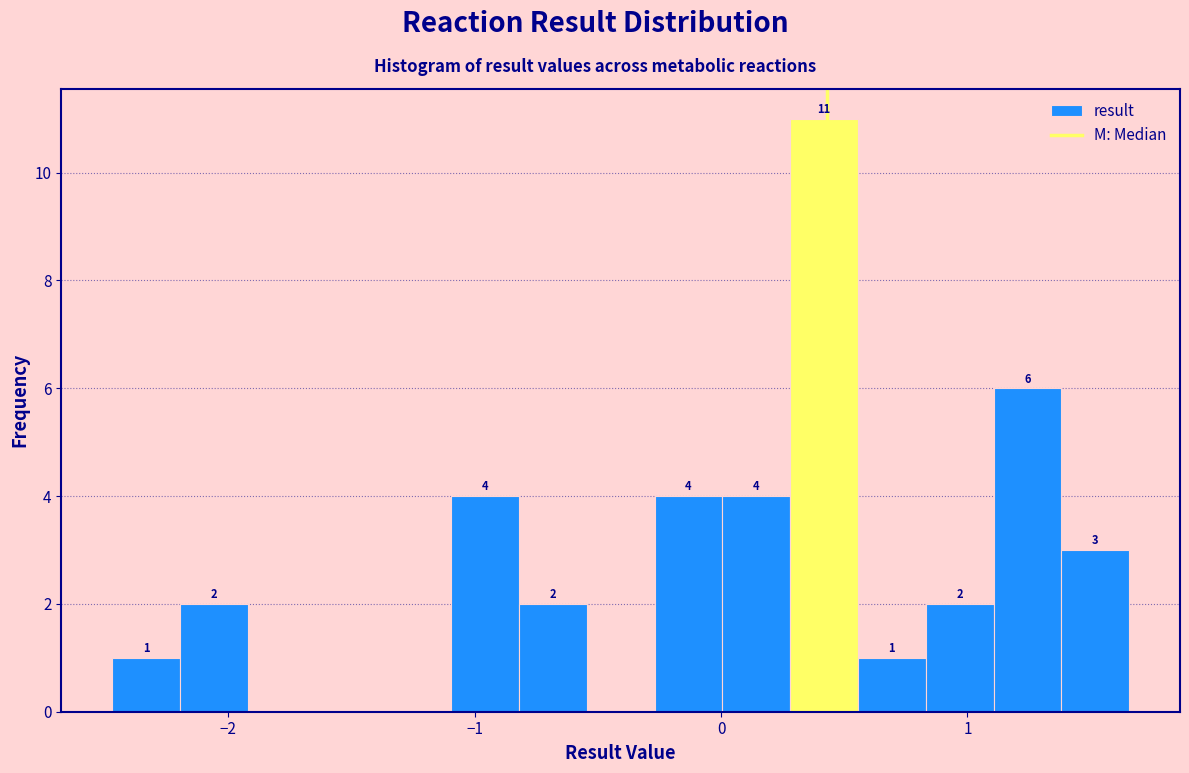

Read against the x-axis, roughly where is the centre of the tallest bar?

0.4